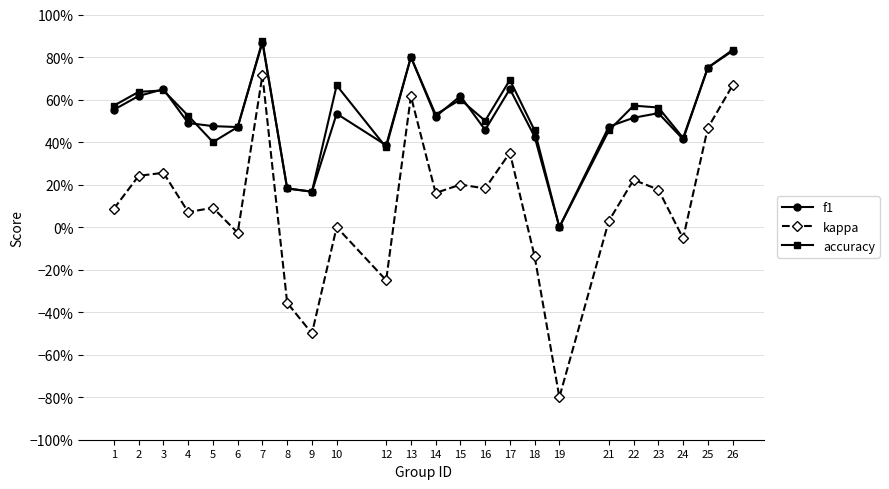

Does the chart display data point markers on the line(s)?

Yes